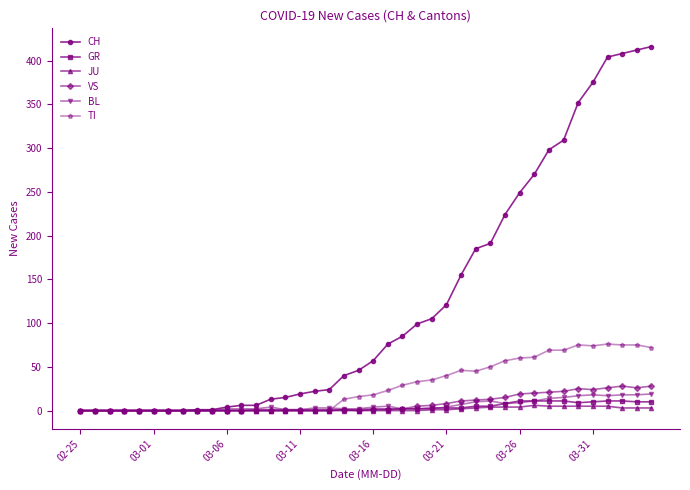

Which series has the largest range (max minus min)?

CH